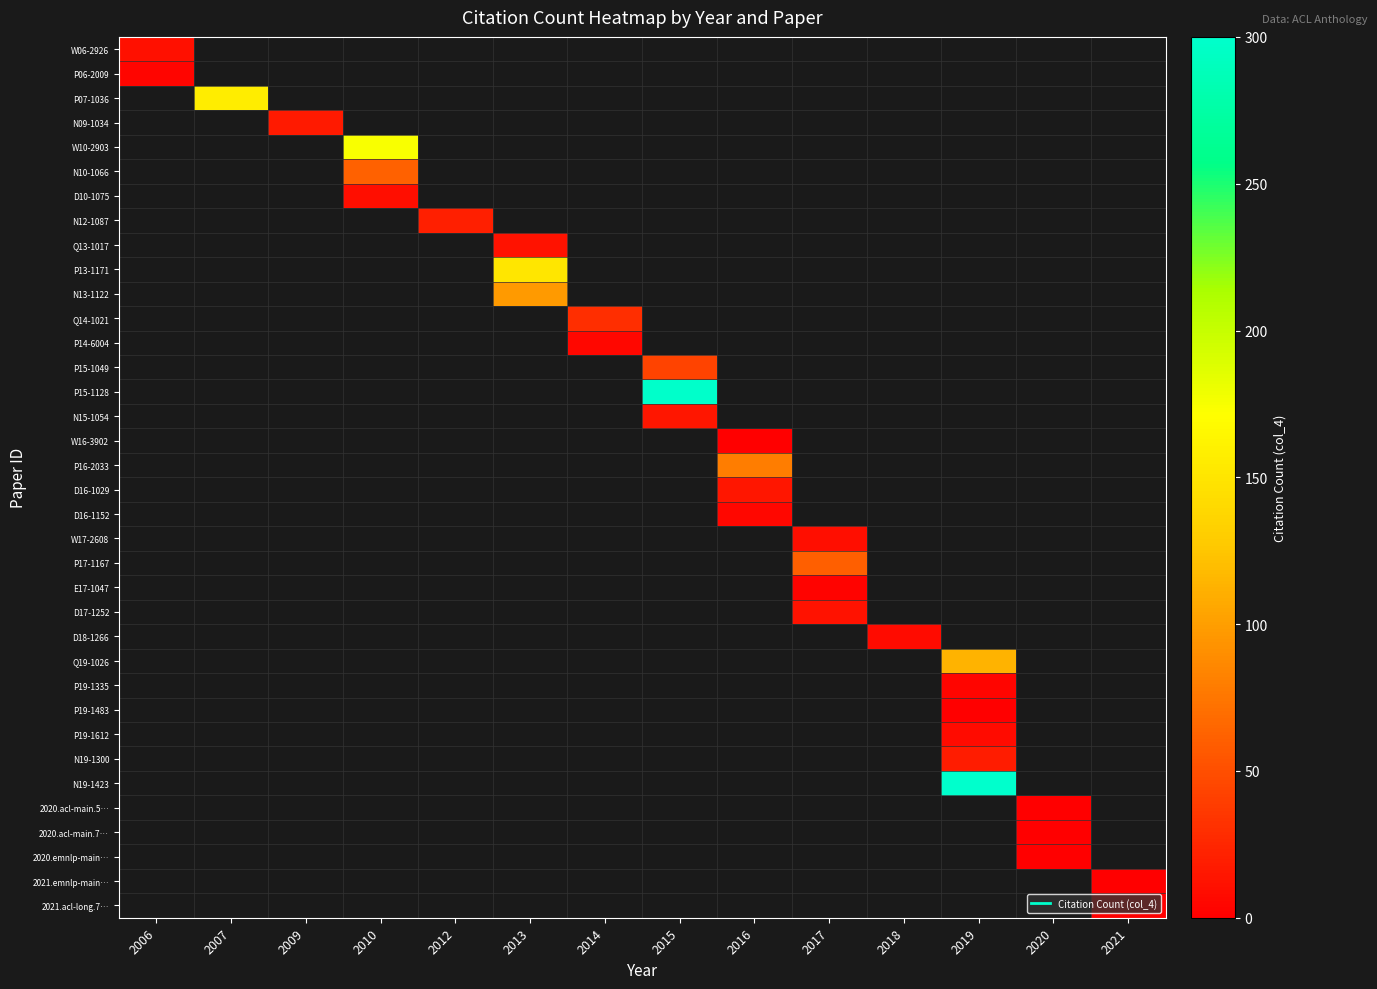

At which category does the chart reach its peak across all series?

2019